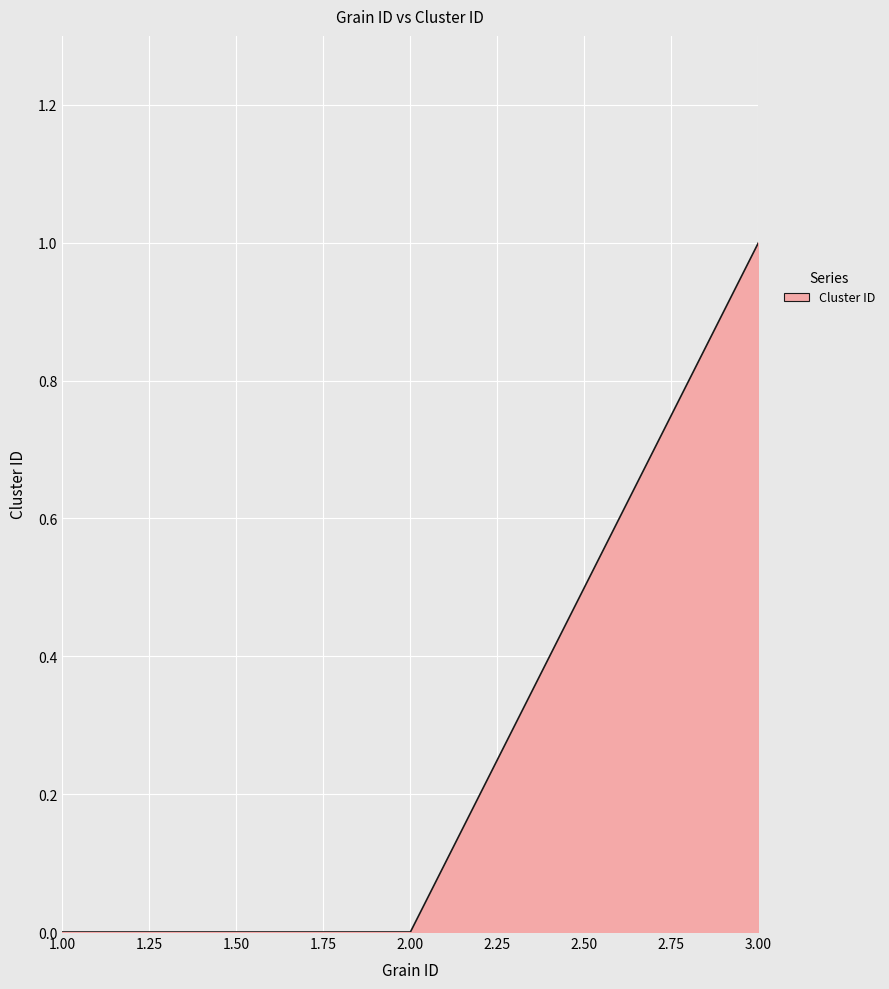

Reading right to left, list all the values displayed in this chart.

1	0	0